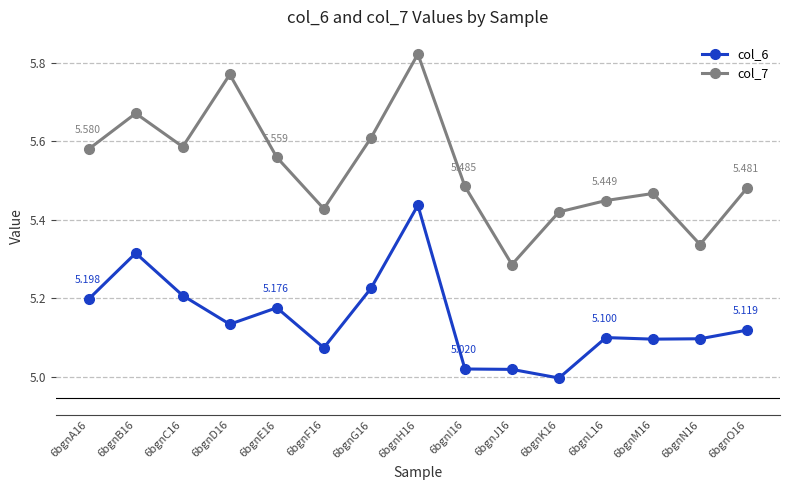

True or false: col_7 and col_6 cross at least once.

False